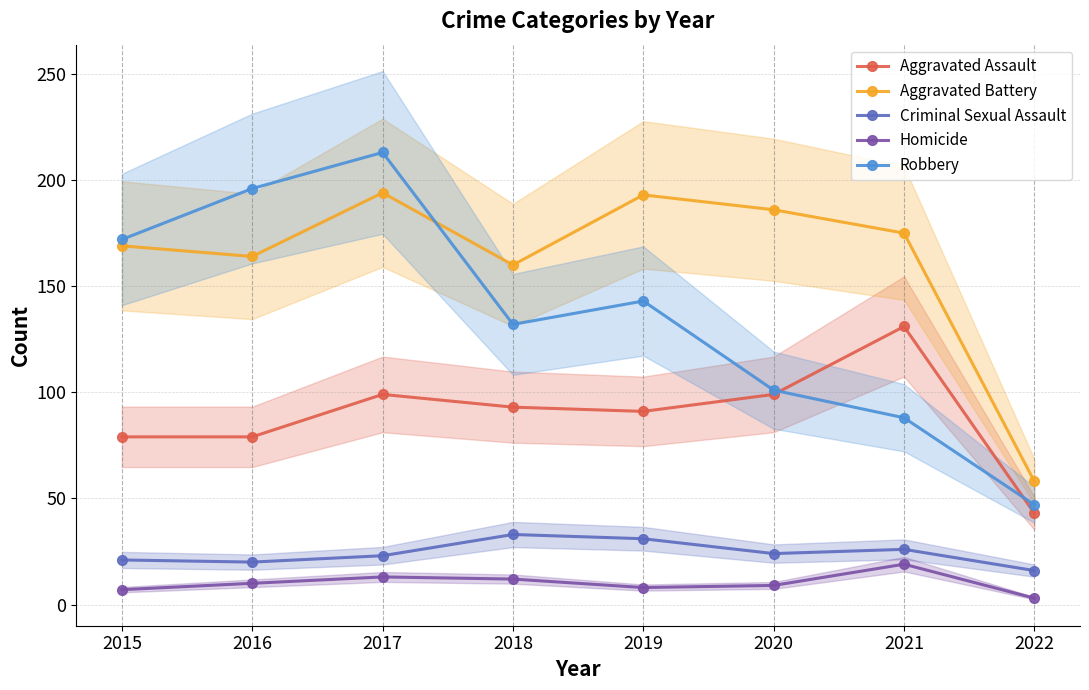

Reading right to left, what are all the values shown in this chart?

Aggravated Assault: 43	131	99	91	93	99	79	79
Aggravated Battery: 58	175	186	193	160	194	164	169
Criminal Sexual Assault: 16	26	24	31	33	23	20	21
Homicide: 3	19	9	8	12	13	10	7
Robbery: 47	88	101	143	132	213	196	172